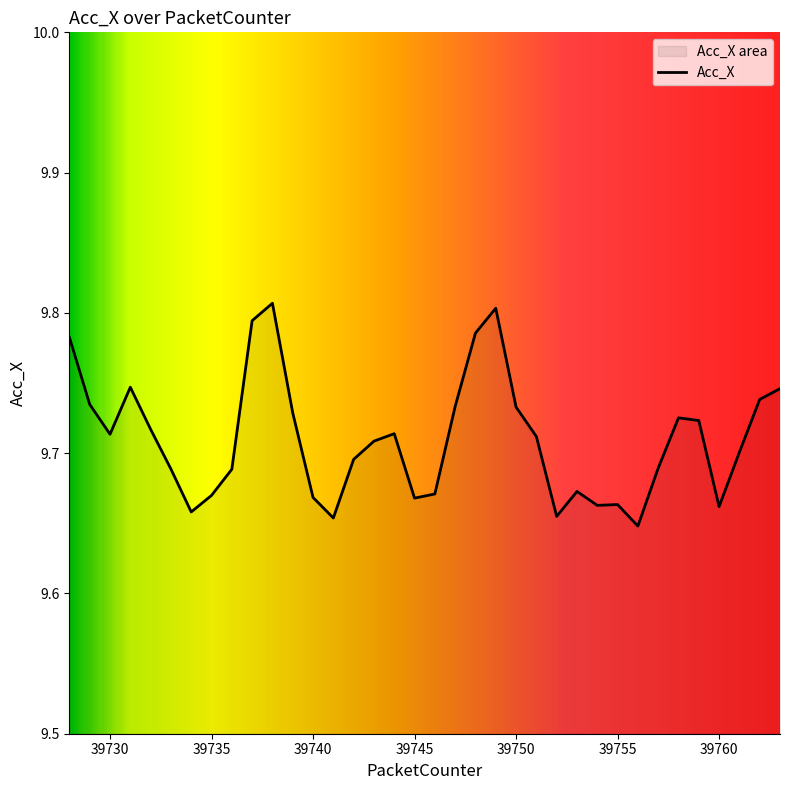

What is the maximum value shown in the chart?

9.8